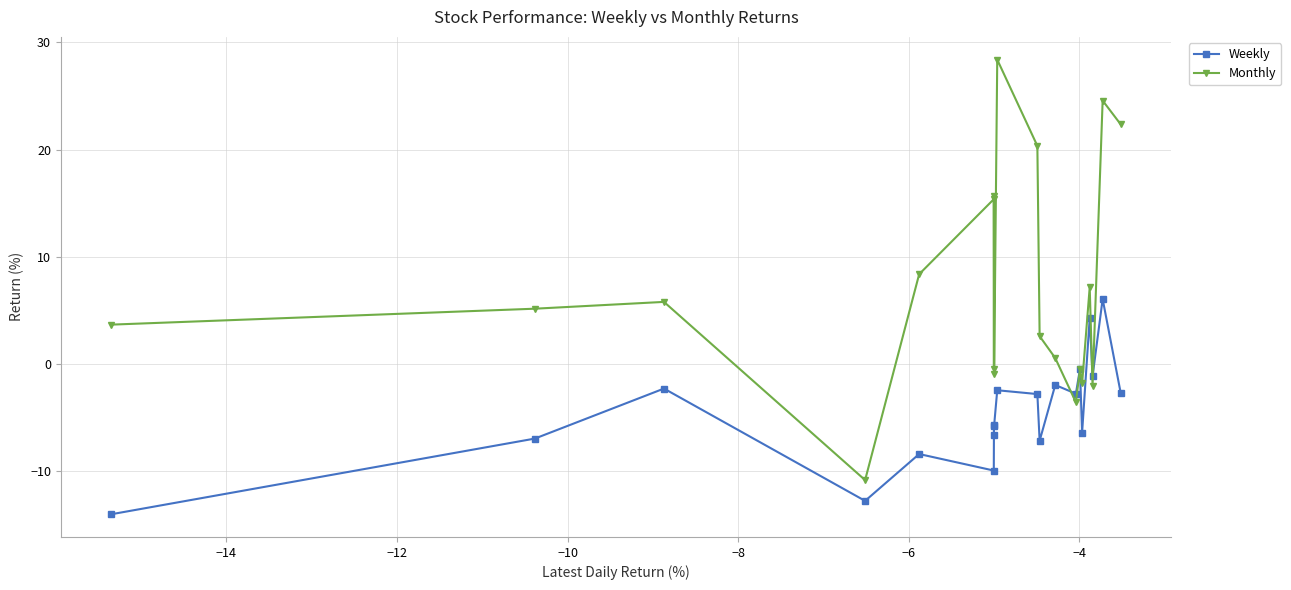

What is the highest value of the Monthly series?

28.4